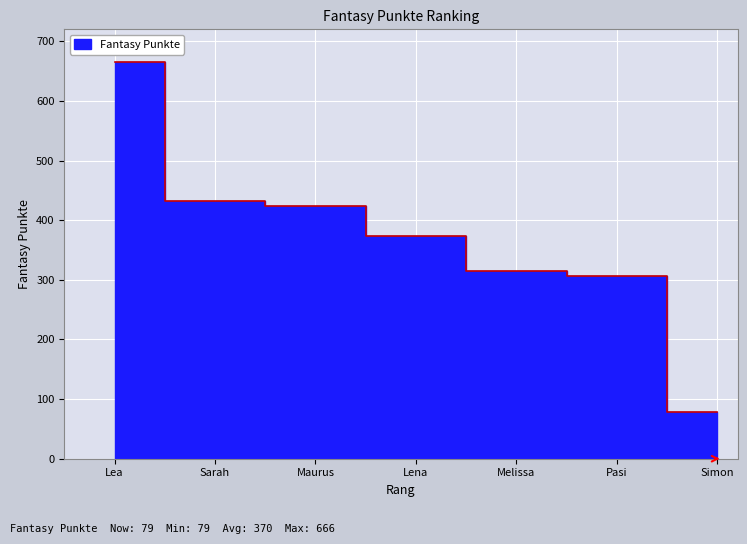

List the labels in order of value, largest first.

Lea, Sarah, Maurus, Lena, Melissa, Pasi, Simon